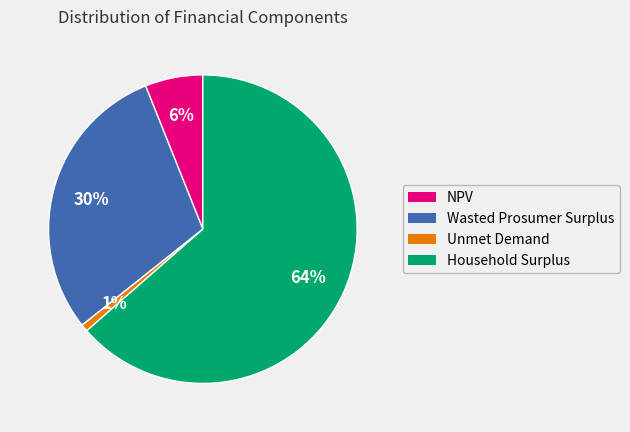

What is the smallest slice in the pie chart?

Unmet Demand